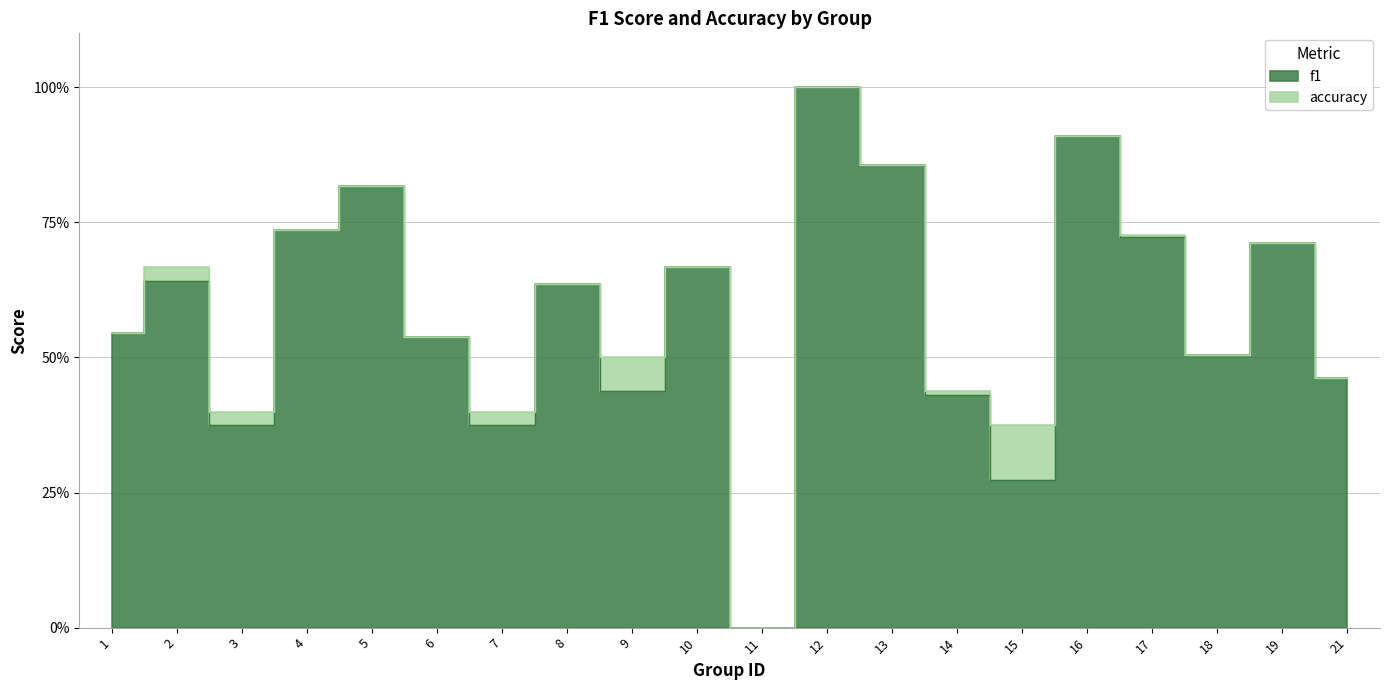

At which category is the sum across all series the highest?

12